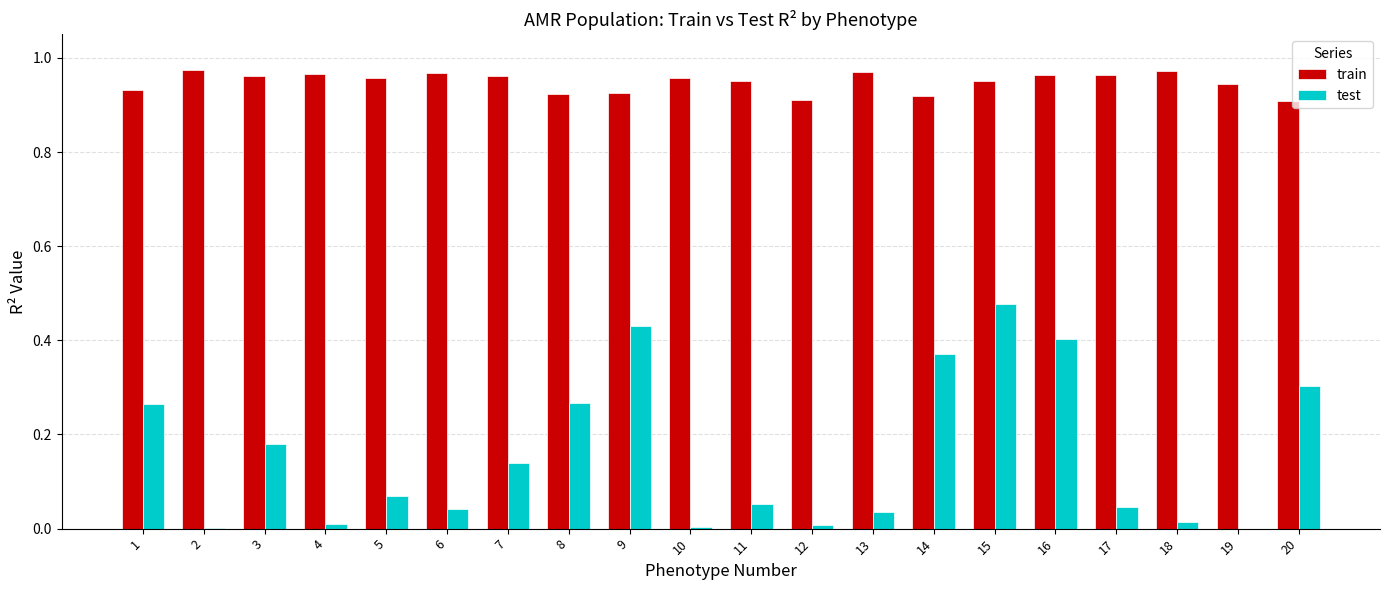

At which category is the sum across all series the highest?

15